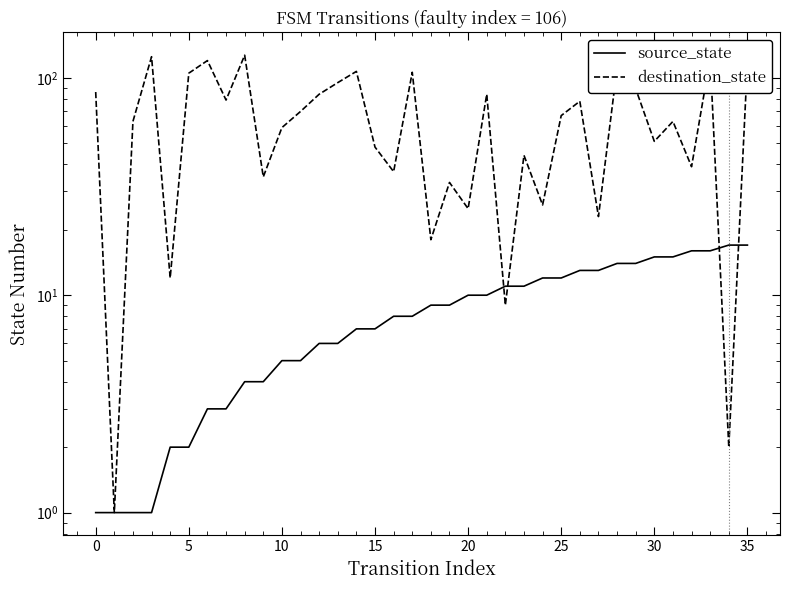

Which series has the largest range (max minus min)?

destination_state